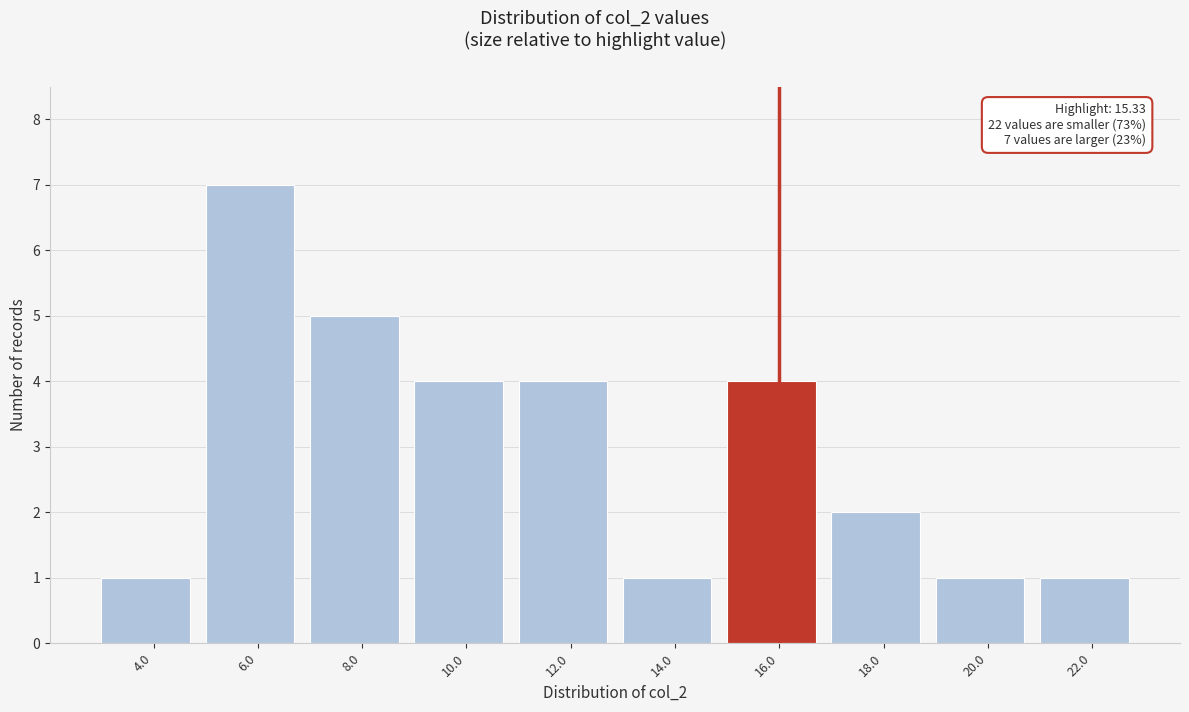

Which range on the x-axis has the tallest bar?

5 to 7